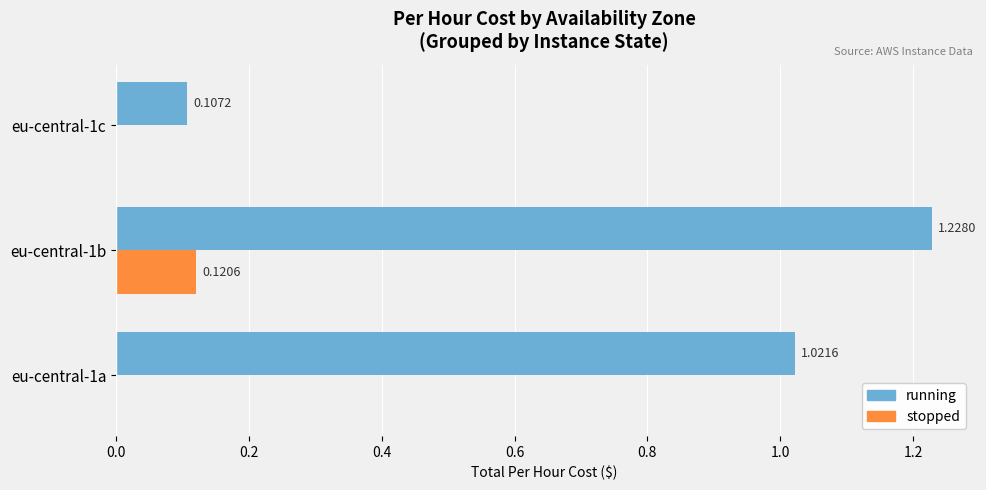

At which category is the sum across all series the highest?

eu-central-1b